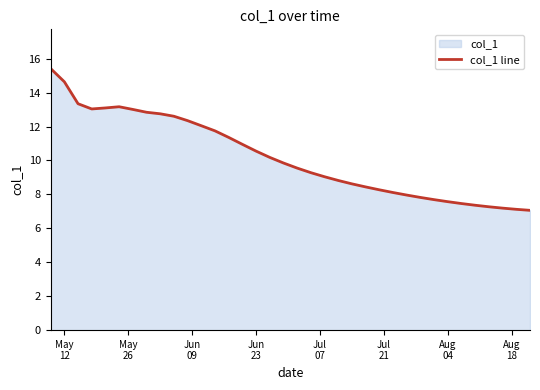

What is the difference between the maximum and minimum values?

8.4